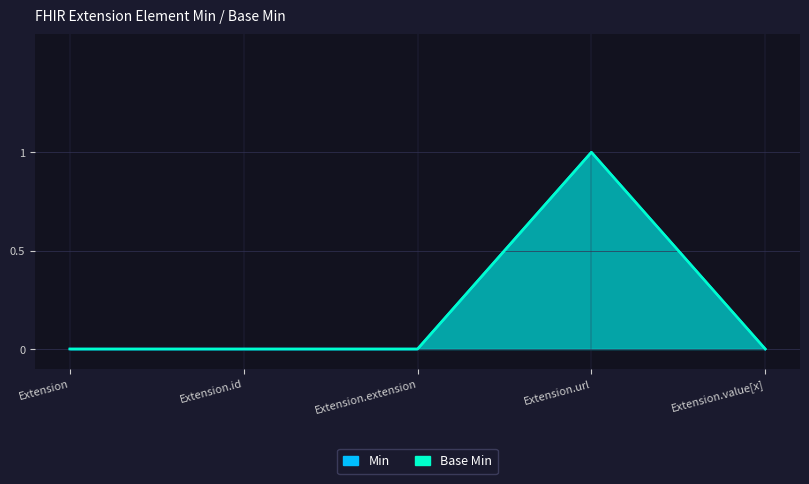

At which category is the sum across all series the highest?

Extension.url